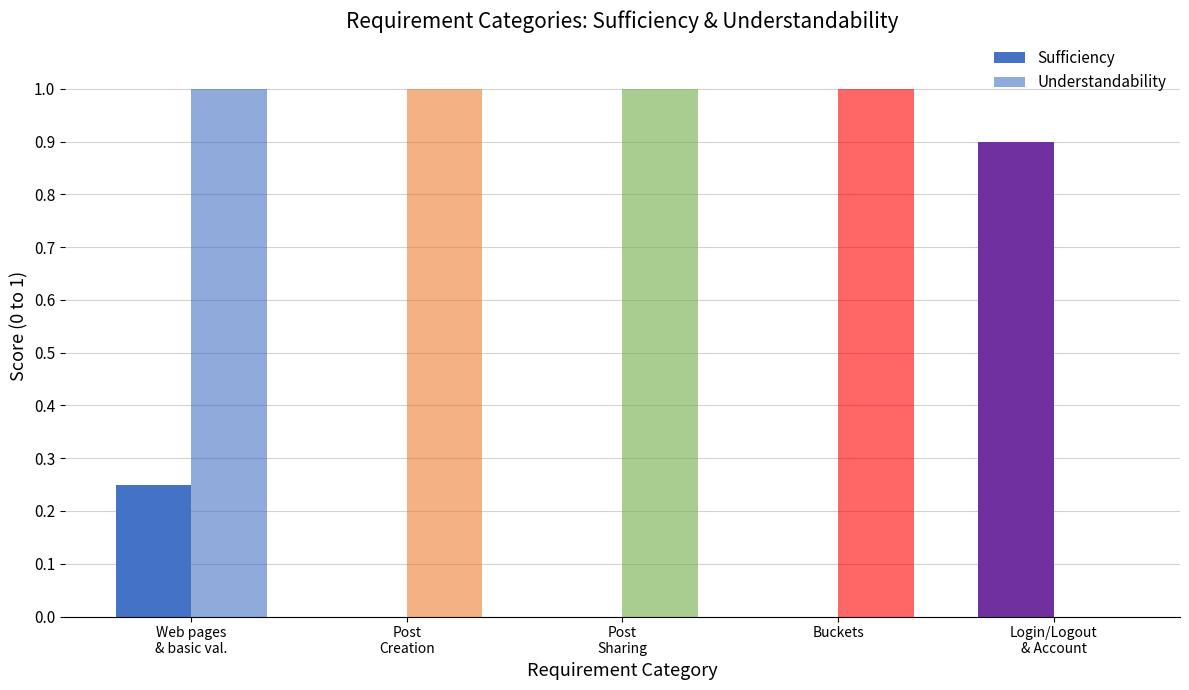

At how many categories does at least one series exceed 0?

5